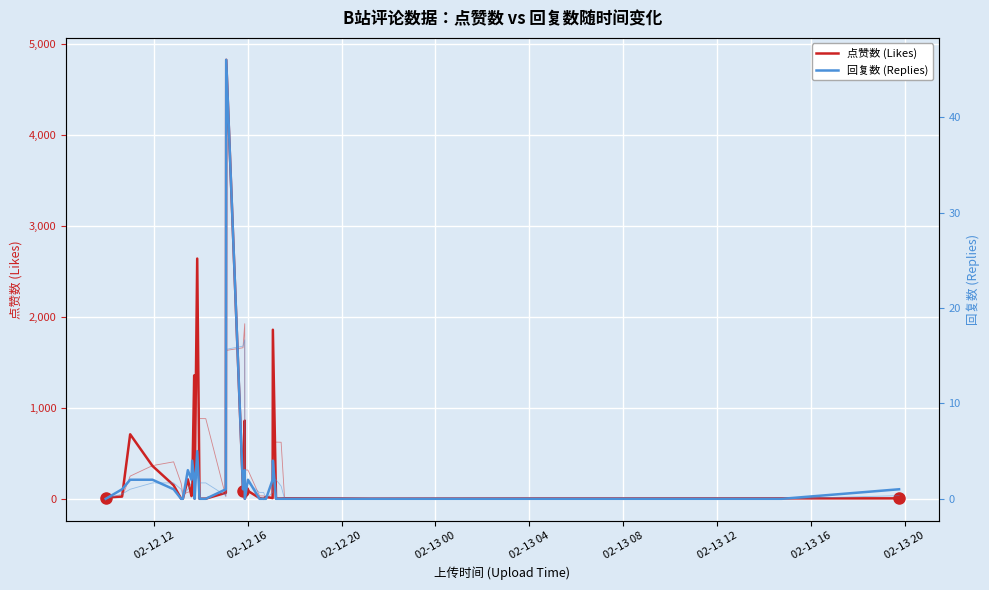

What is the difference between the second highest and minimum values in the 点赞数 (Likes) series?

2640